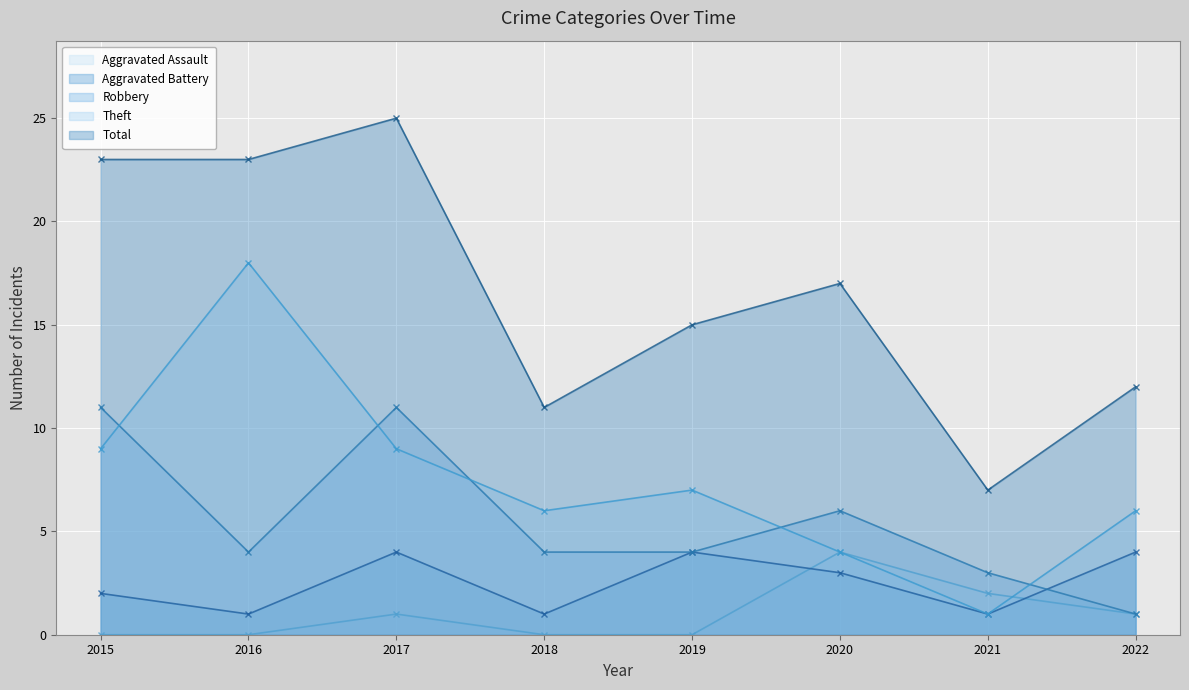

Where is the first local maximum for Robbery?

2017